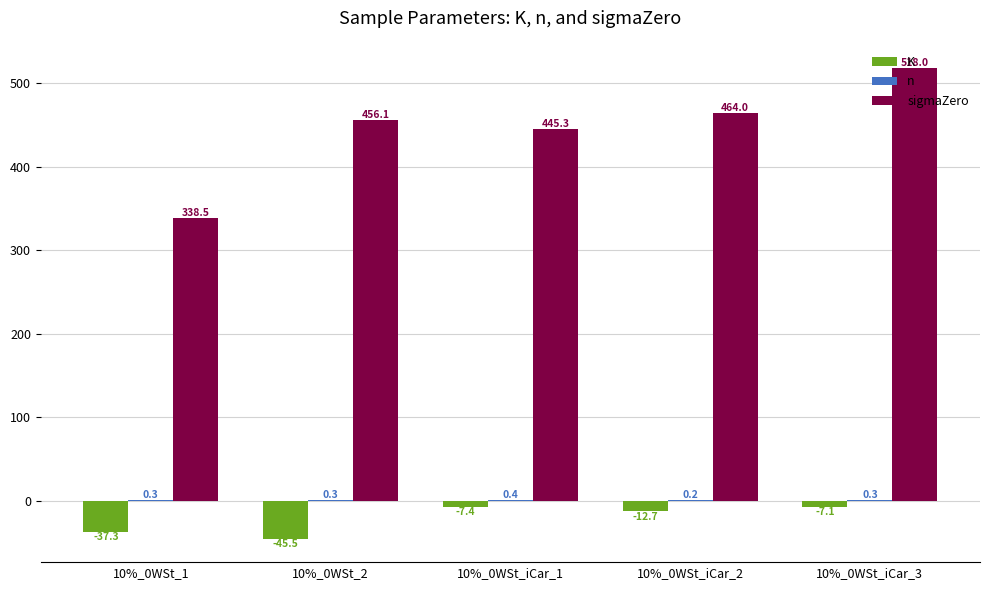

True or false: K has a value of -76.6 at 10%_0WSt_2.

False